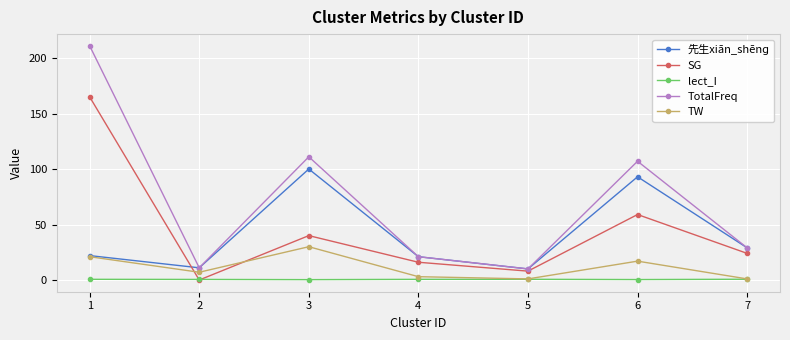

What is the highest value of the TotalFreq series?

211.0